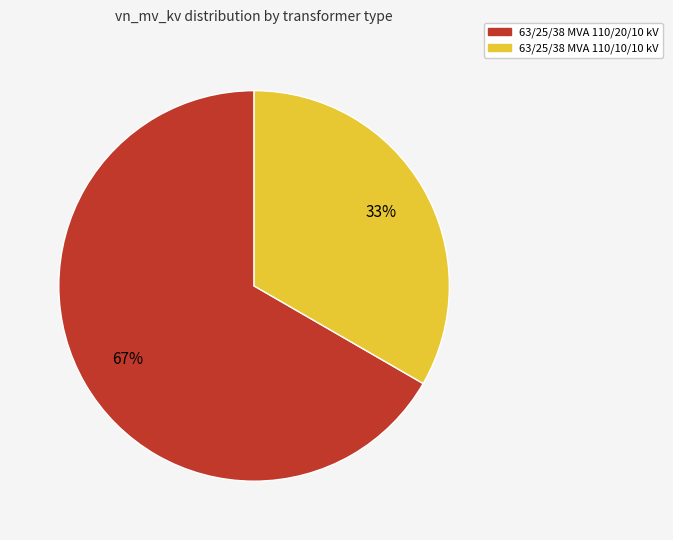

To the nearest percent, what percentage of the pie is 63/25/38 MVA 110/20/10 kV?

67%